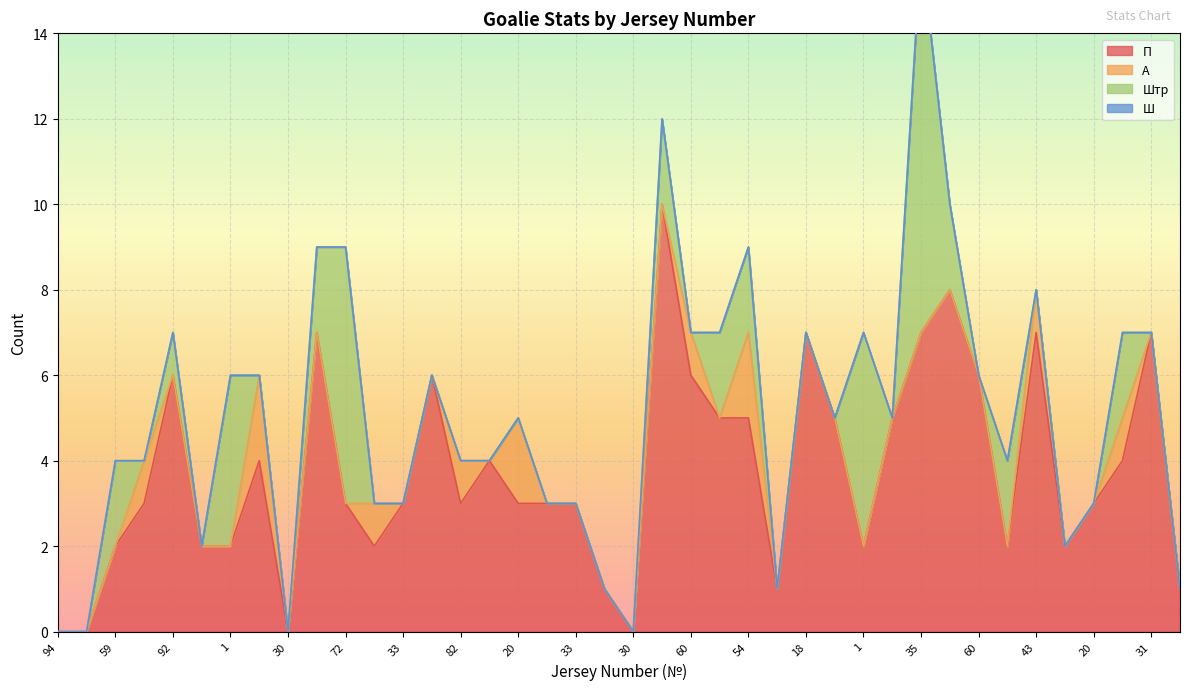

True or false: Ш and П cross at least once.

False